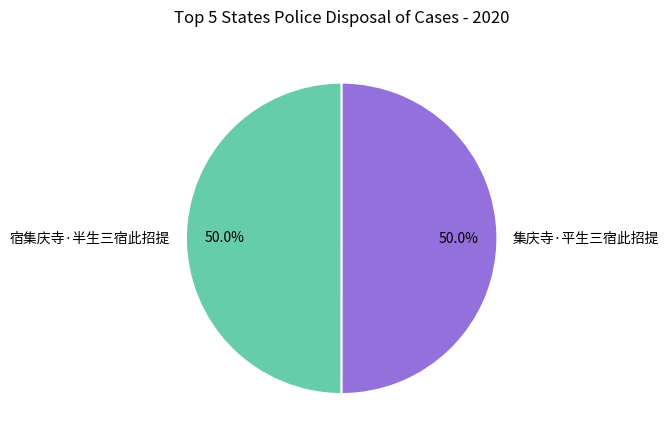

What percentage do 集庆寺·平生三宿此招提 and 宿集庆寺·半生三宿此招提 together represent?

100.0%